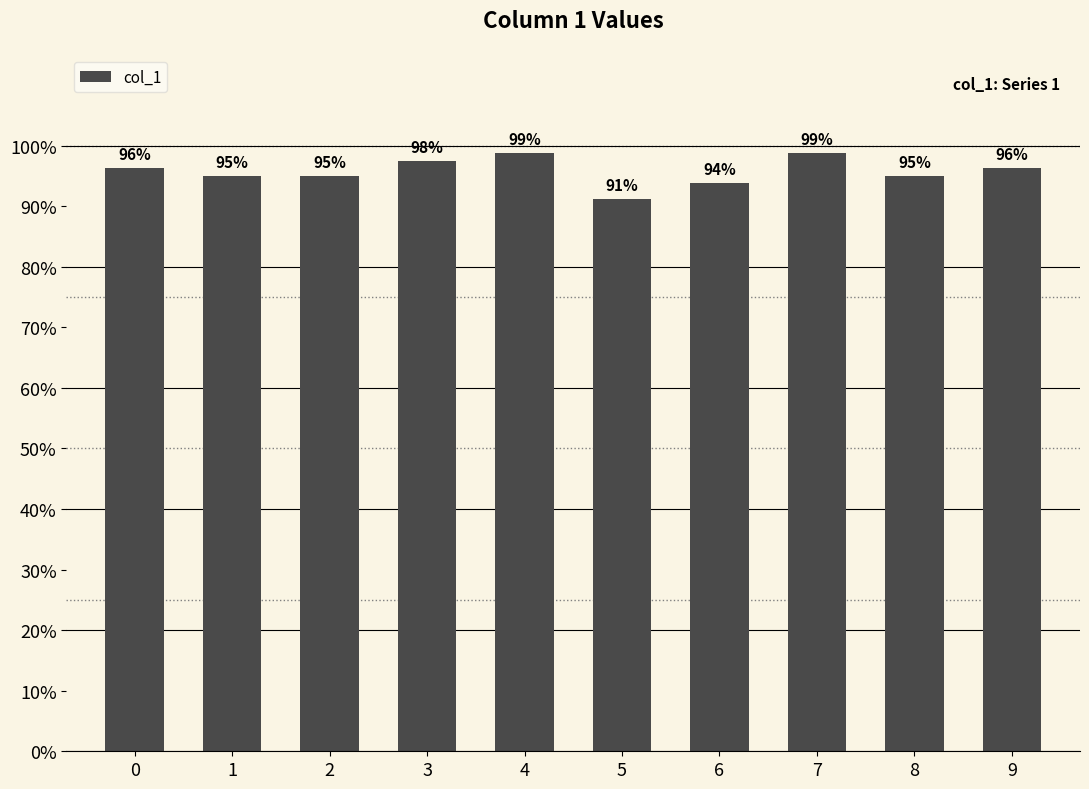

Read the value at 4.

1.0